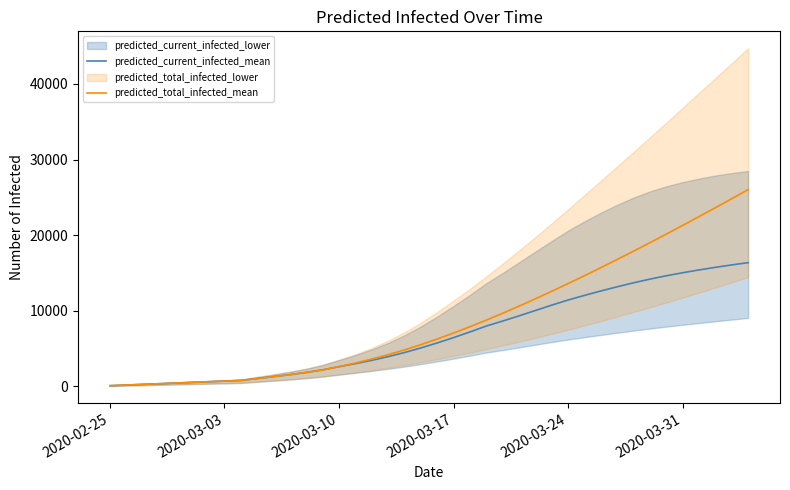

What is the maximum value for predicted_total_infected_mean?

26022